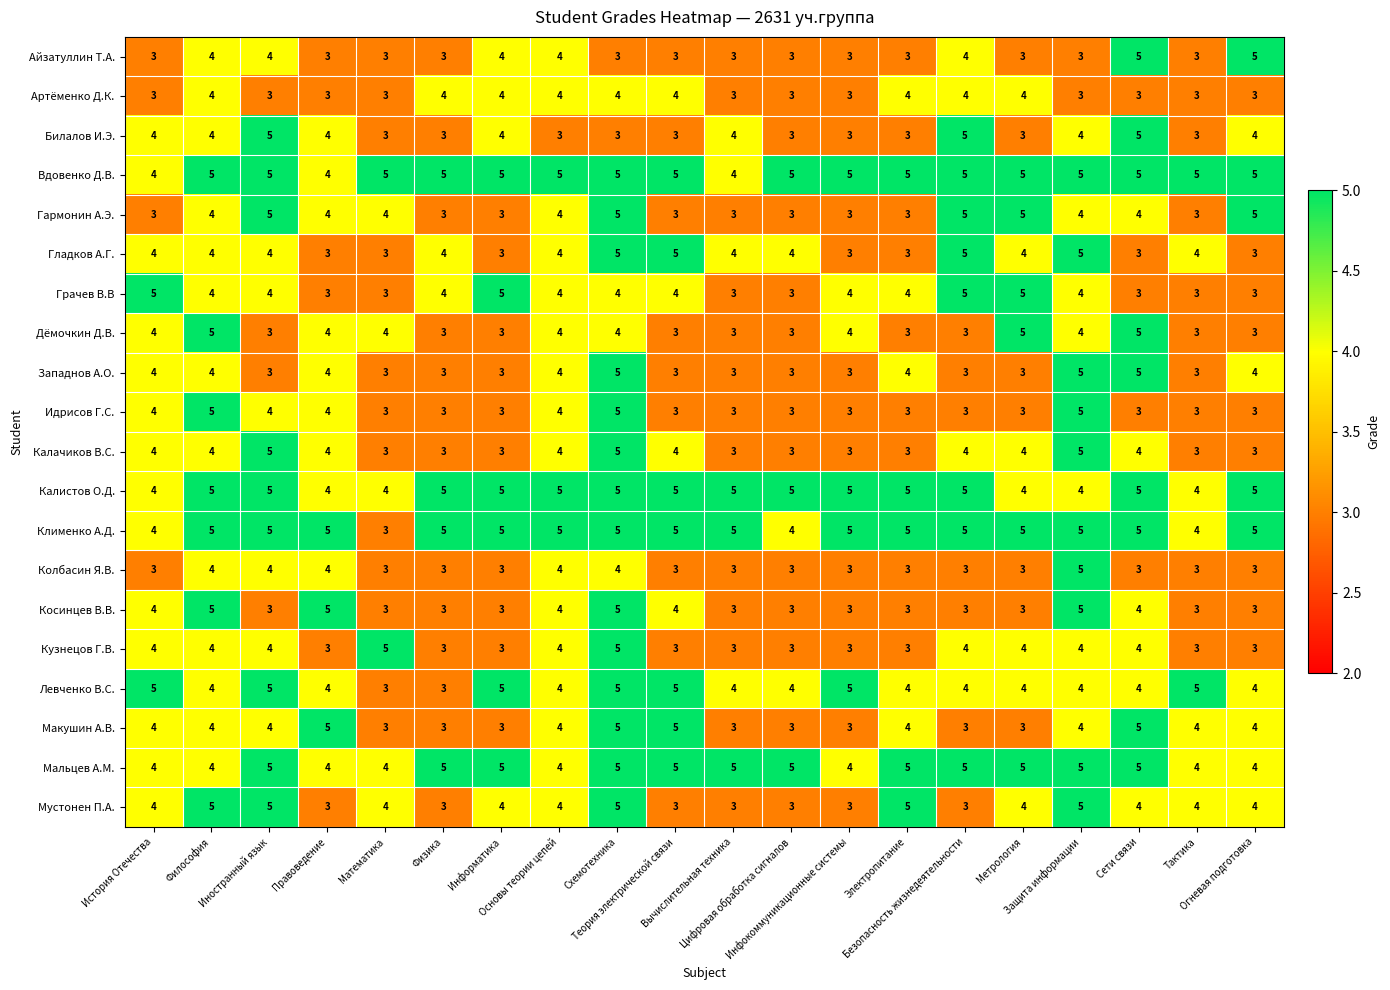

What is the maximum value for Кузнецов Г.В.?

5